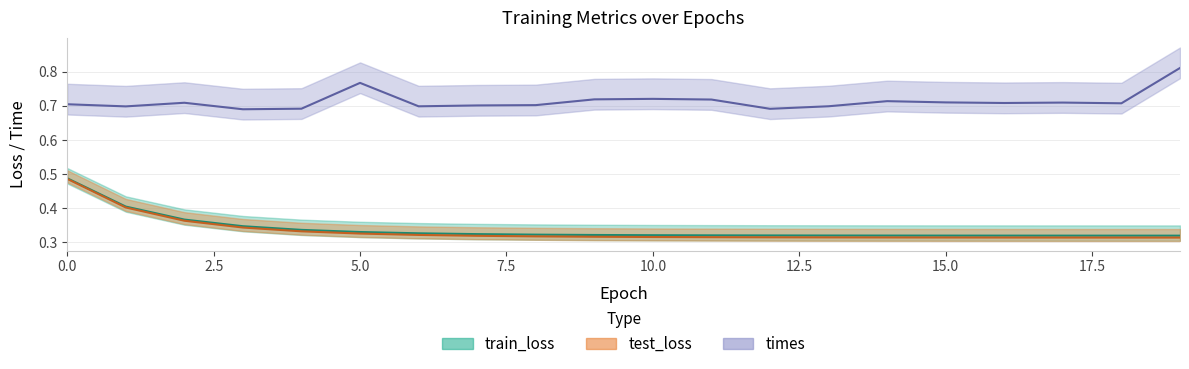

Reading left to right, extract all data points from this chart.

train_loss: 0.5	0.4	0.4	0.3	0.3	0.3	0.3	0.3	0.3	0.3	0.3	0.3	0.3	0.3	0.3	0.3	0.3	0.3	0.3	0.3
test_loss: 0.5	0.4	0.4	0.3	0.3	0.3	0.3	0.3	0.3	0.3	0.3	0.3	0.3	0.3	0.3	0.3	0.3	0.3	0.3	0.3
times: 0.7	0.7	0.7	0.7	0.7	0.8	0.7	0.7	0.7	0.7	0.7	0.7	0.7	0.7	0.7	0.7	0.7	0.7	0.7	0.8